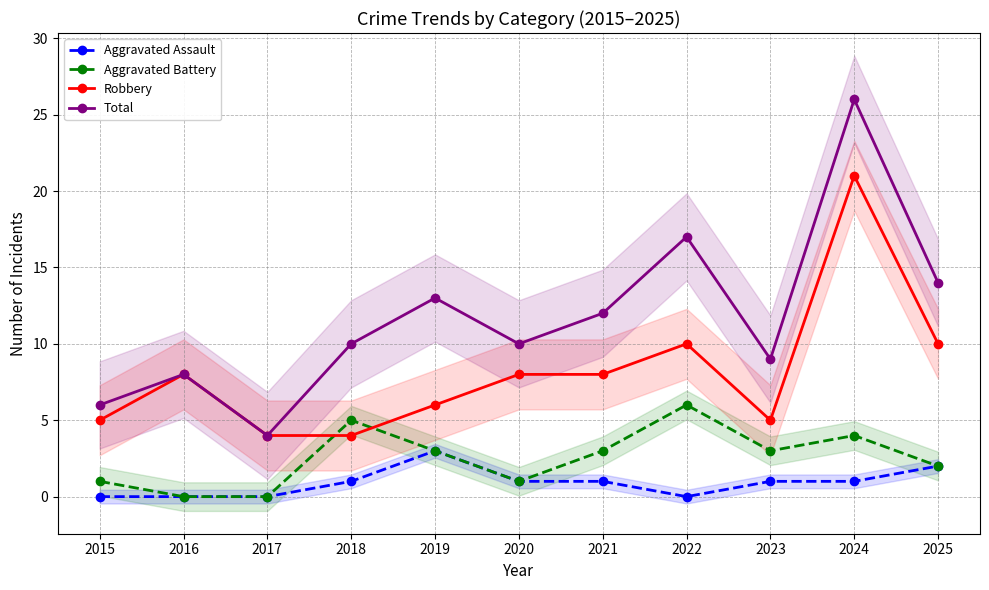

True or false: Aggravated Battery has a value of 0 at 2017.

True